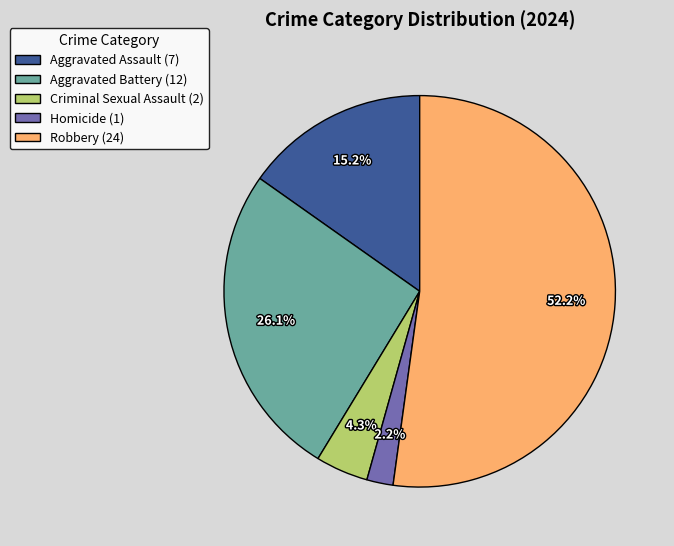

Does Aggravated Battery account for over 50% of the chart?

No